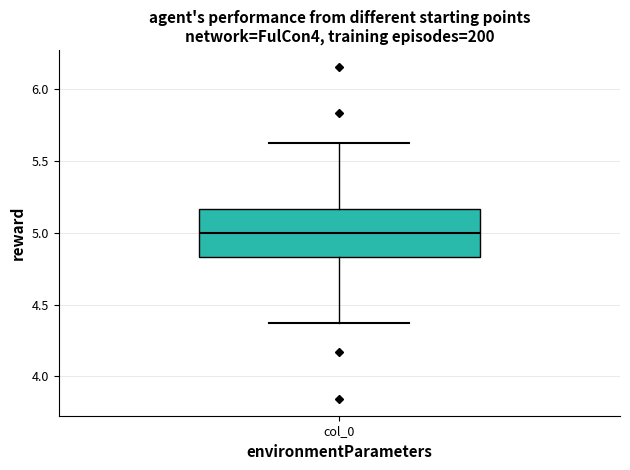

Read this box plot against the y-axis: the position of the median line, the range covered by the box, and the ends of both whiskers. The values are not printed on the chart, so give them approximately, as read against the axis.

median 5.00, box 4.85 to 5.15, whiskers 4.35 to 5.65